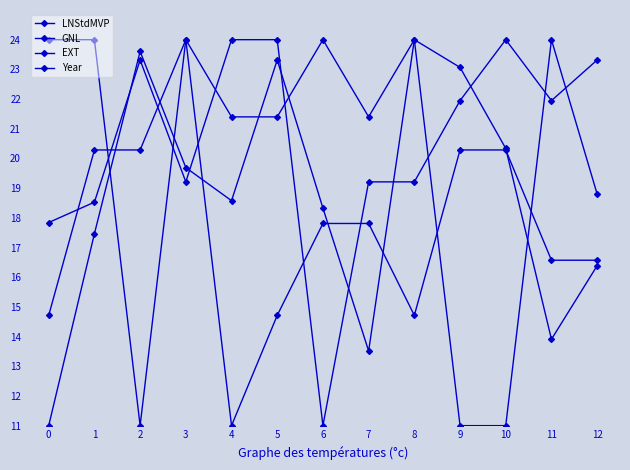

Does the chart have visible grid lines?

No